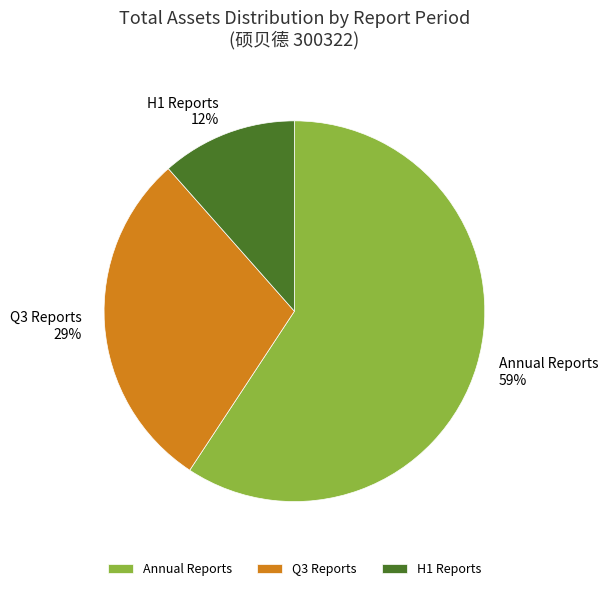

How many slices are in this pie chart?

3